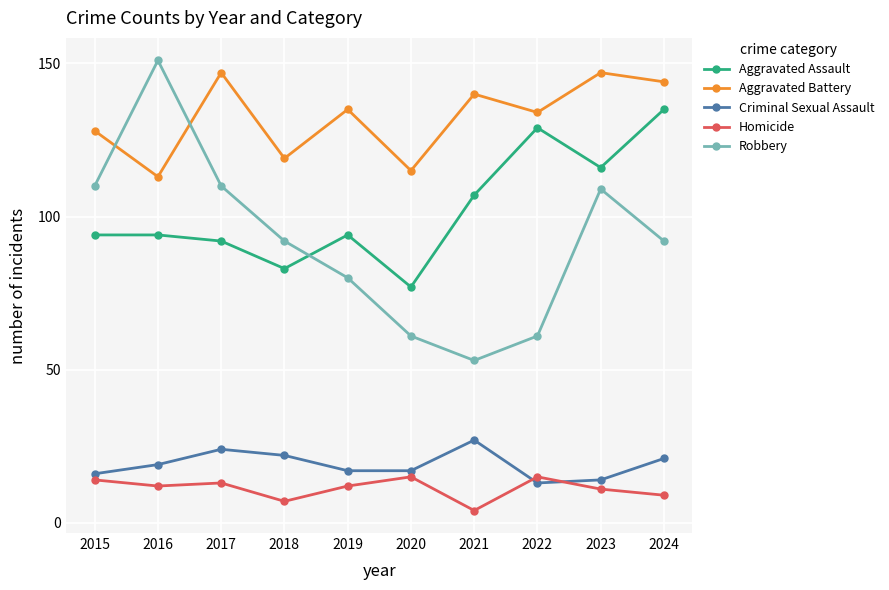

True or false: Aggravated Assault and Criminal Sexual Assault cross at least once.

False